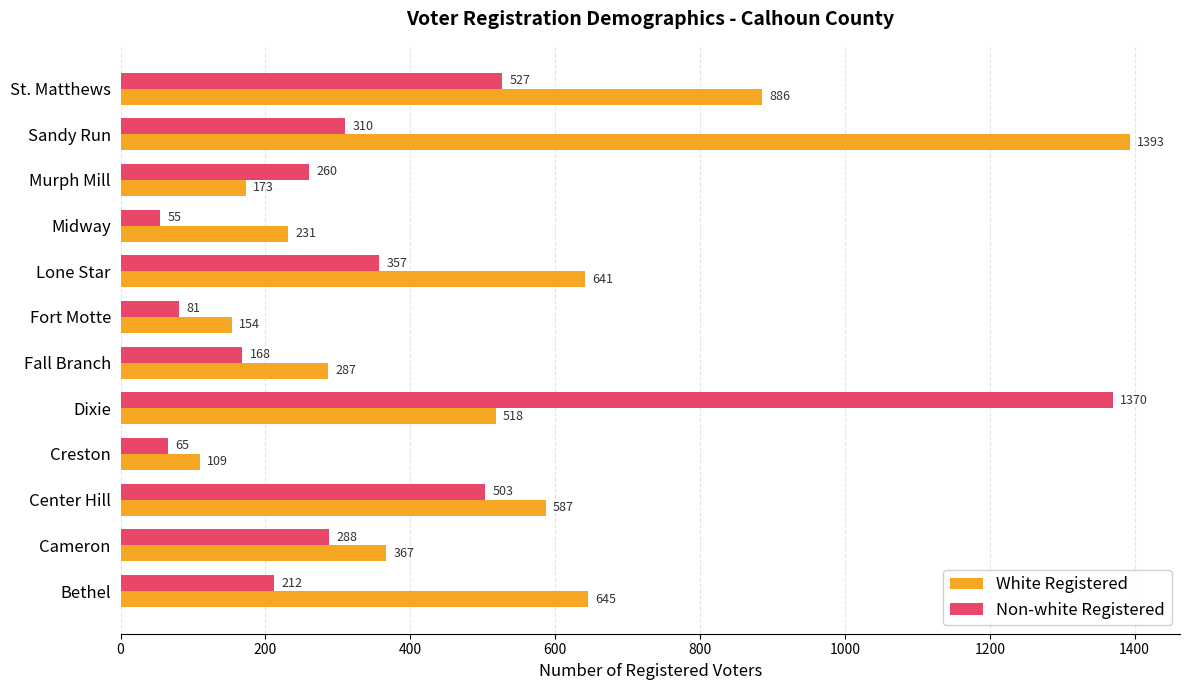

How many values in the White Registered series are below 518?

6